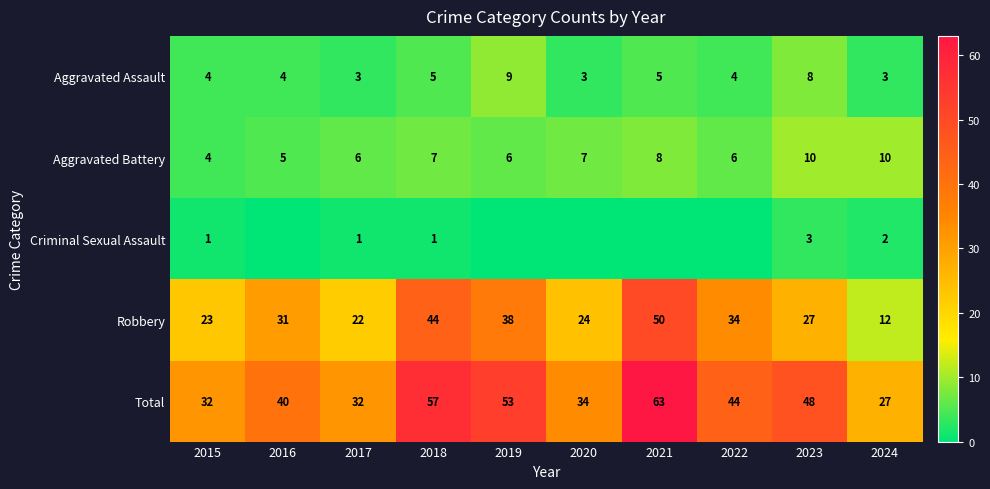

Rank the series at 2024 from lowest to highest value.

Criminal Sexual Assault, Aggravated Assault, Aggravated Battery, Robbery, Total